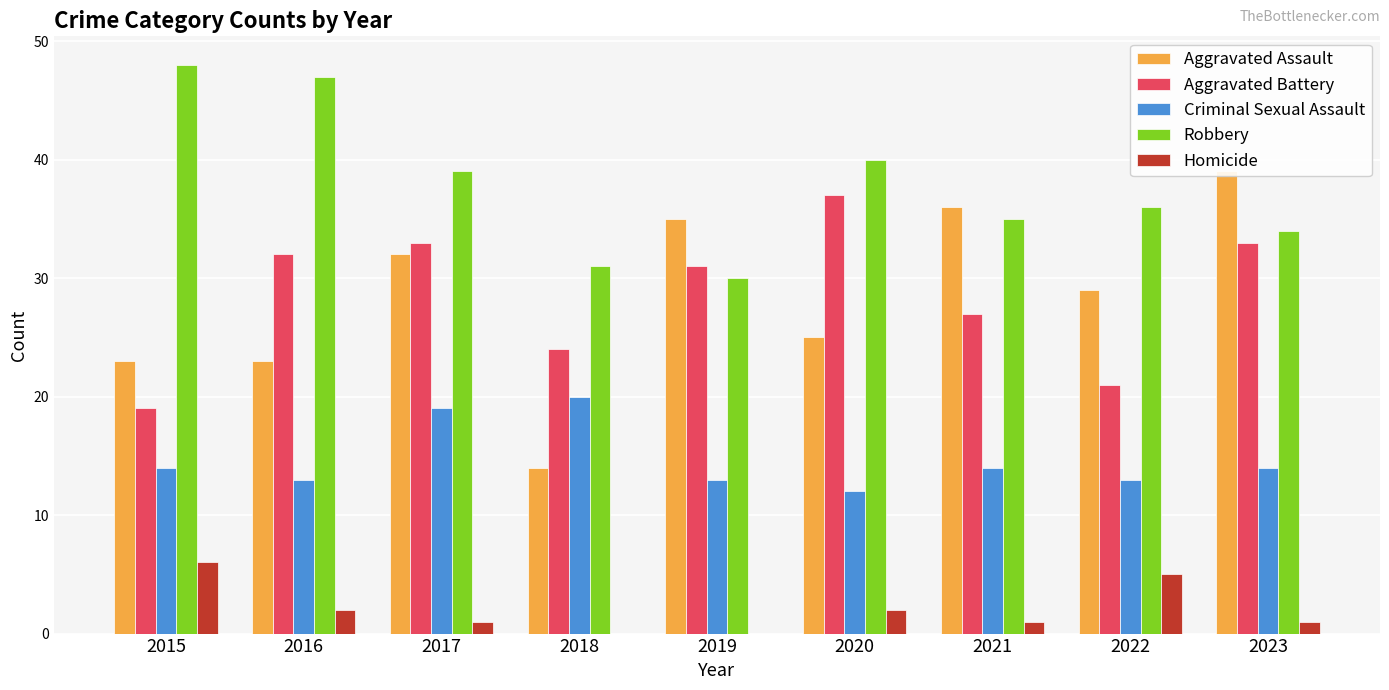

At which category is the sum across all series the highest?

2017